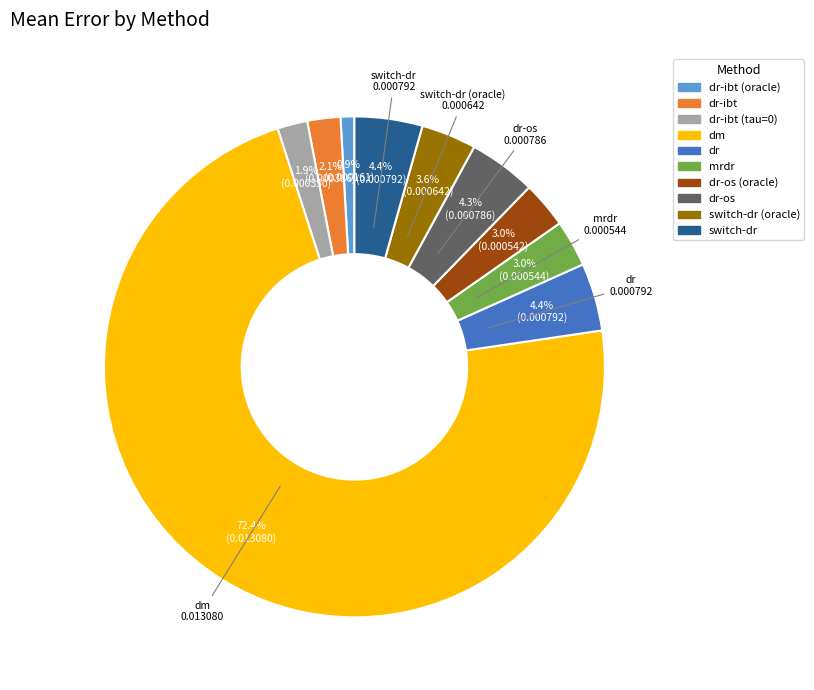

To the nearest percent, what portion does dr represent?

4%